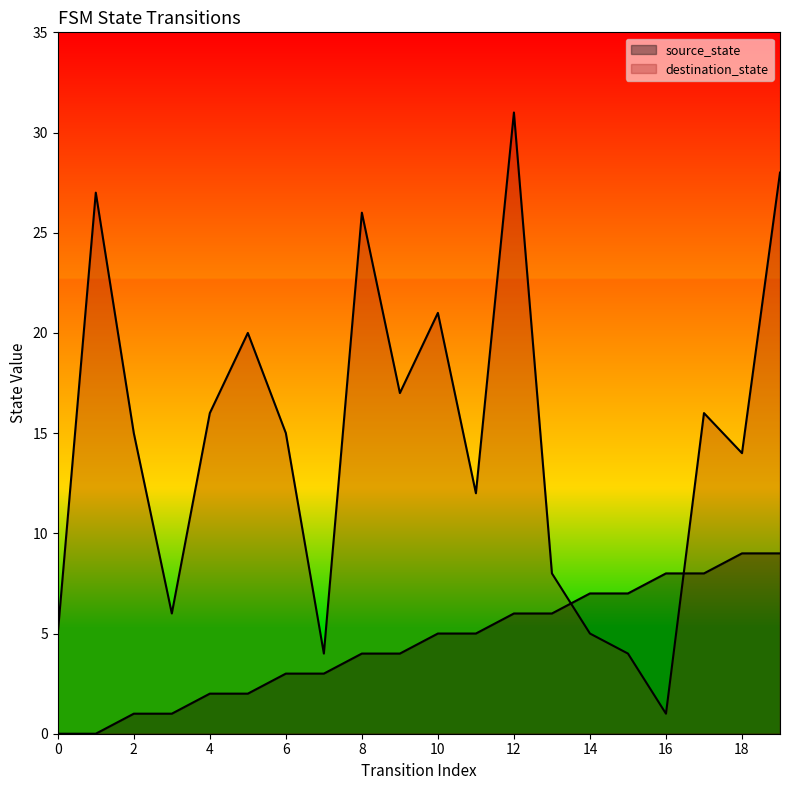

Is it true that destination_state equals 31 at 5?

False